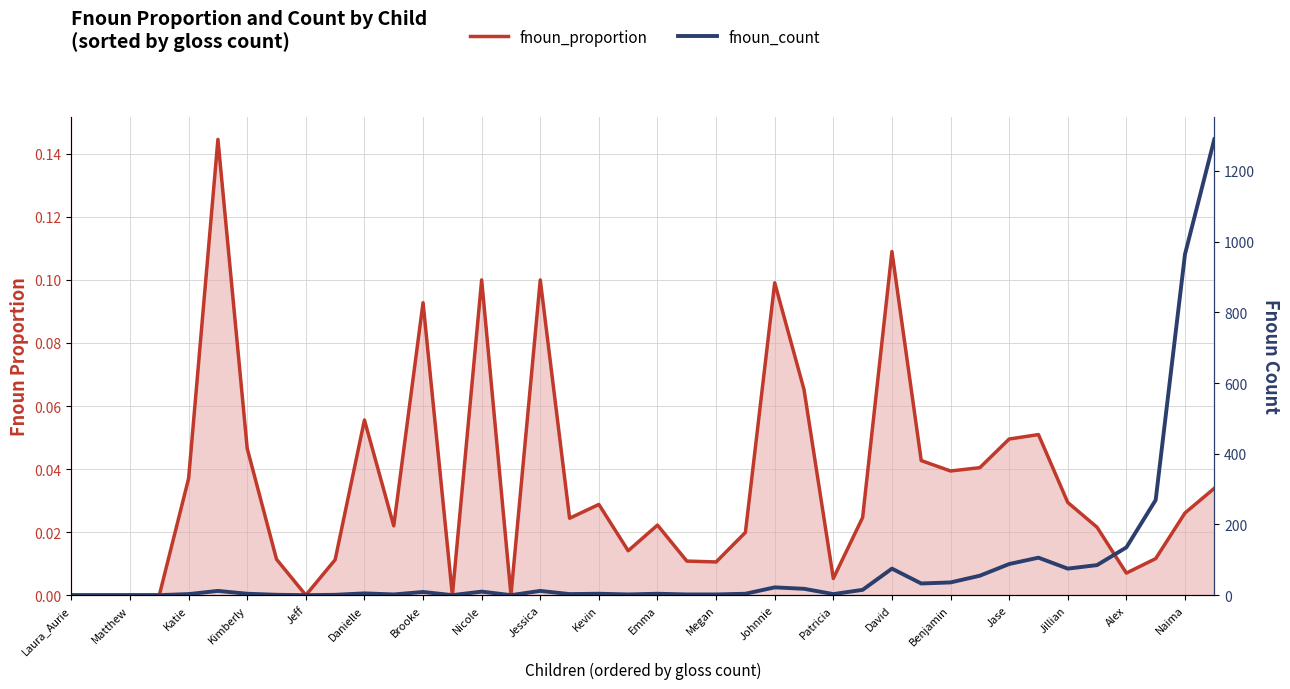

Rank the series by their average value, from lowest to highest.

fnoun_proportion, fnoun_count